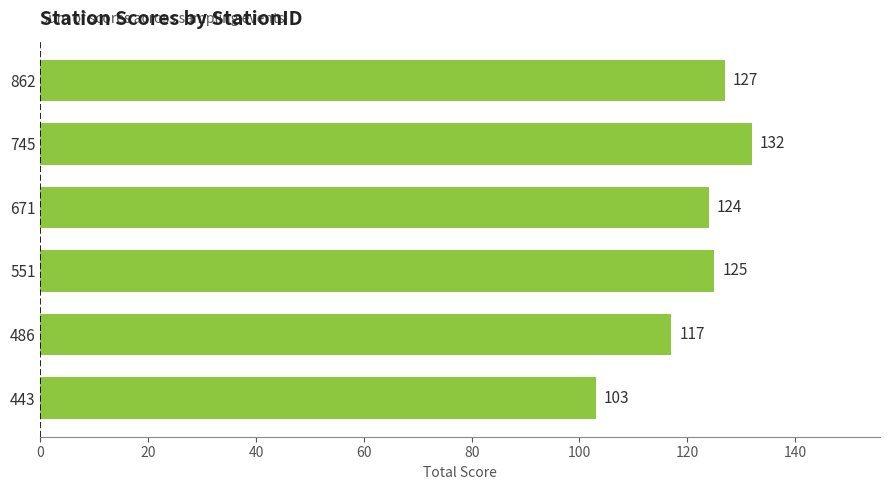

Reading bottom to top, what are all the values shown in this chart?

103	117	125	124	132	127